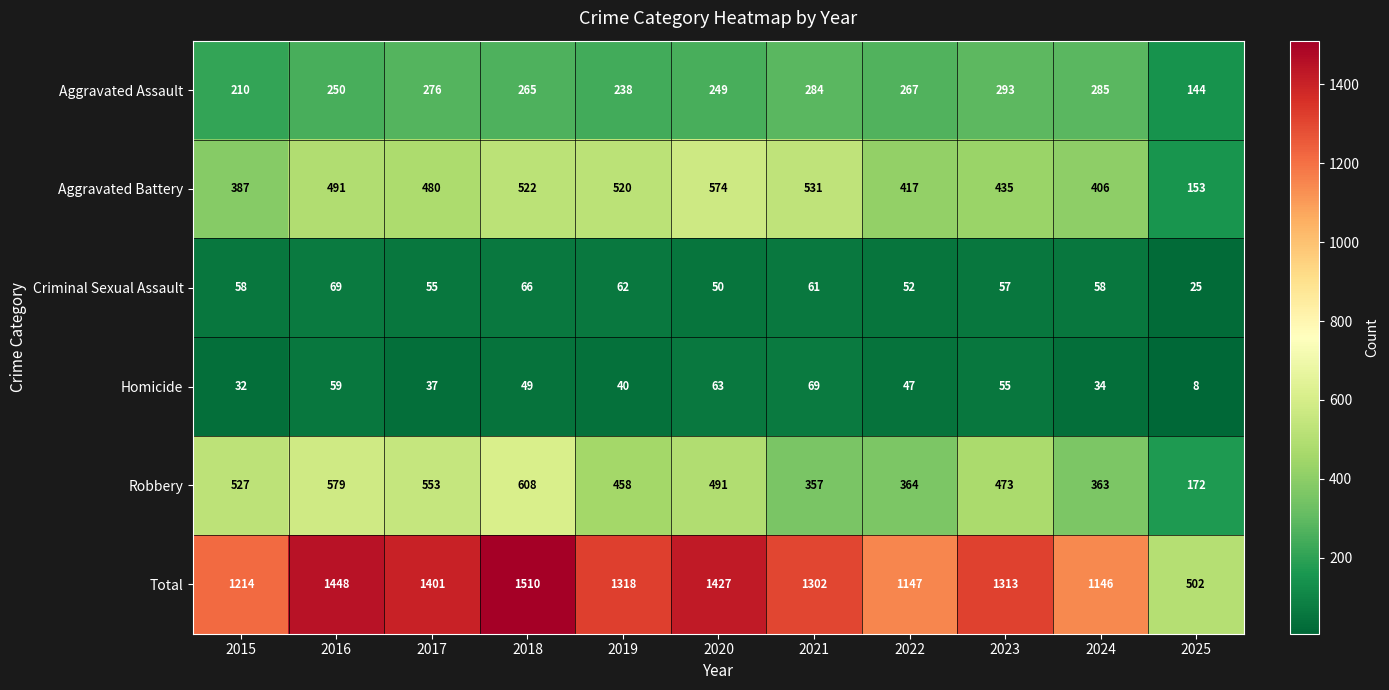

What is the total value across all series at 2017?

2802